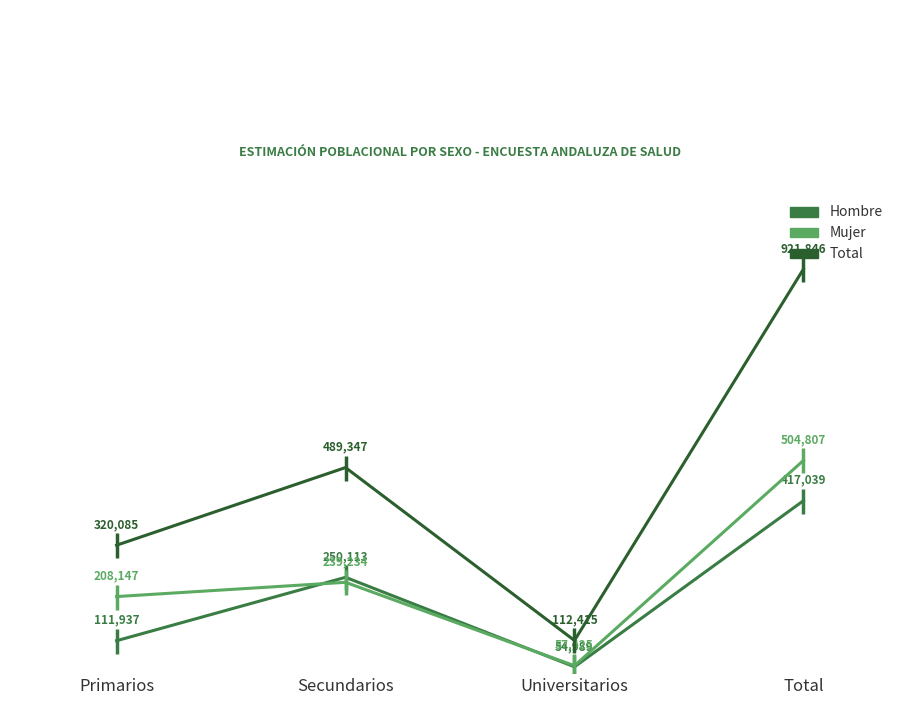

Is this an area chart (filled region under the line)?

No